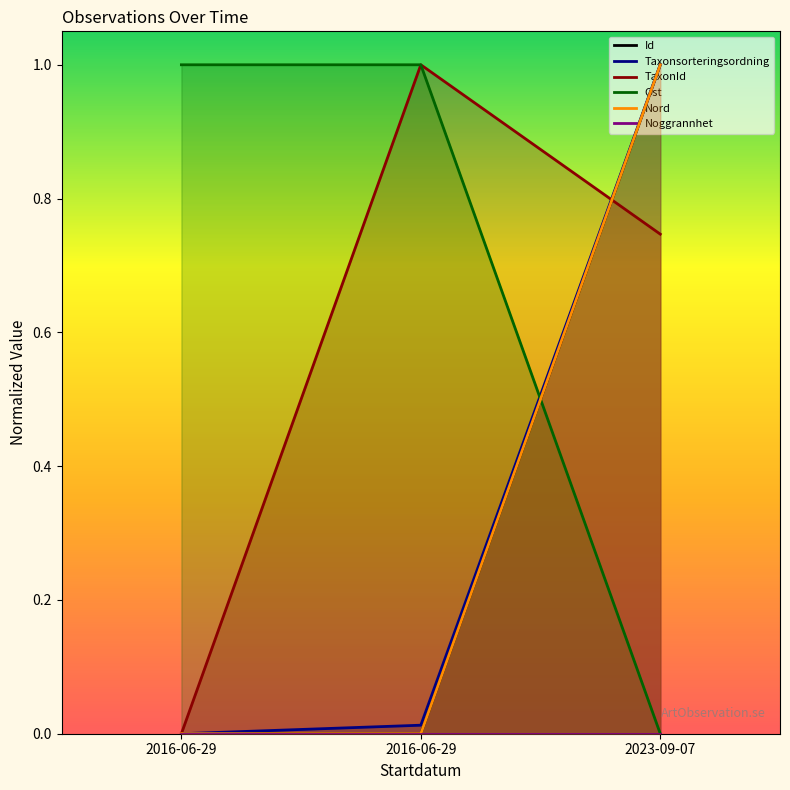

Between 2016-06-29 and 2023-09-07, which is larger?

2023-09-07